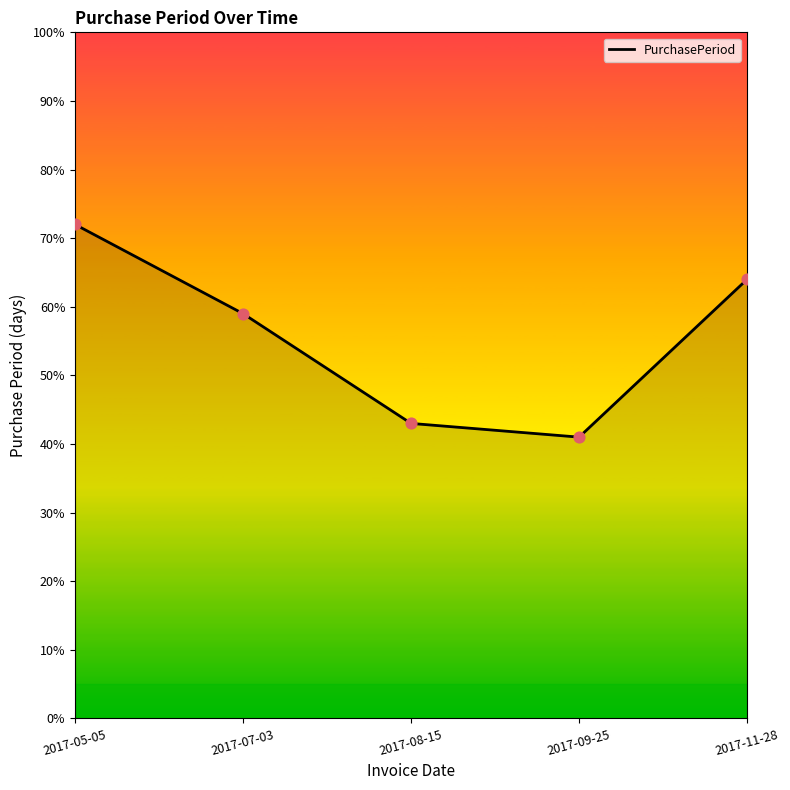

Between 2017-05-05 and 2017-11-28, which is larger?

2017-05-05